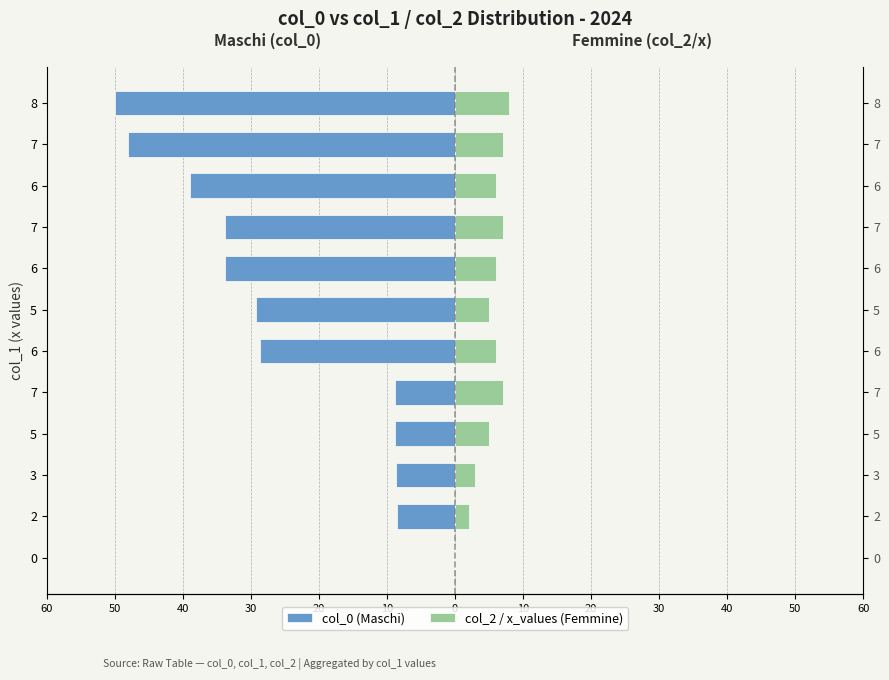

What is the difference between the highest and lowest values at 40?

11.7